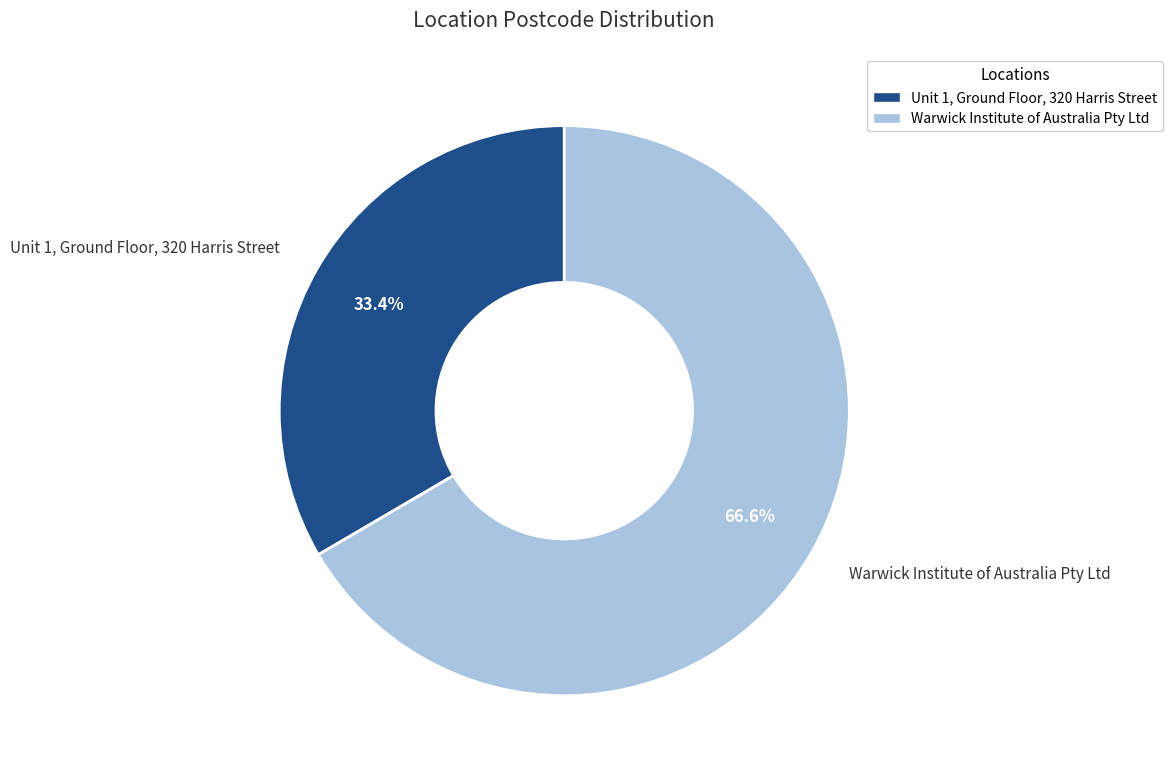

Do Warwick Institute of Australia Pty Ltd and Unit 1, Ground Floor, 320 Harris Street together represent more than half of the pie?

Yes